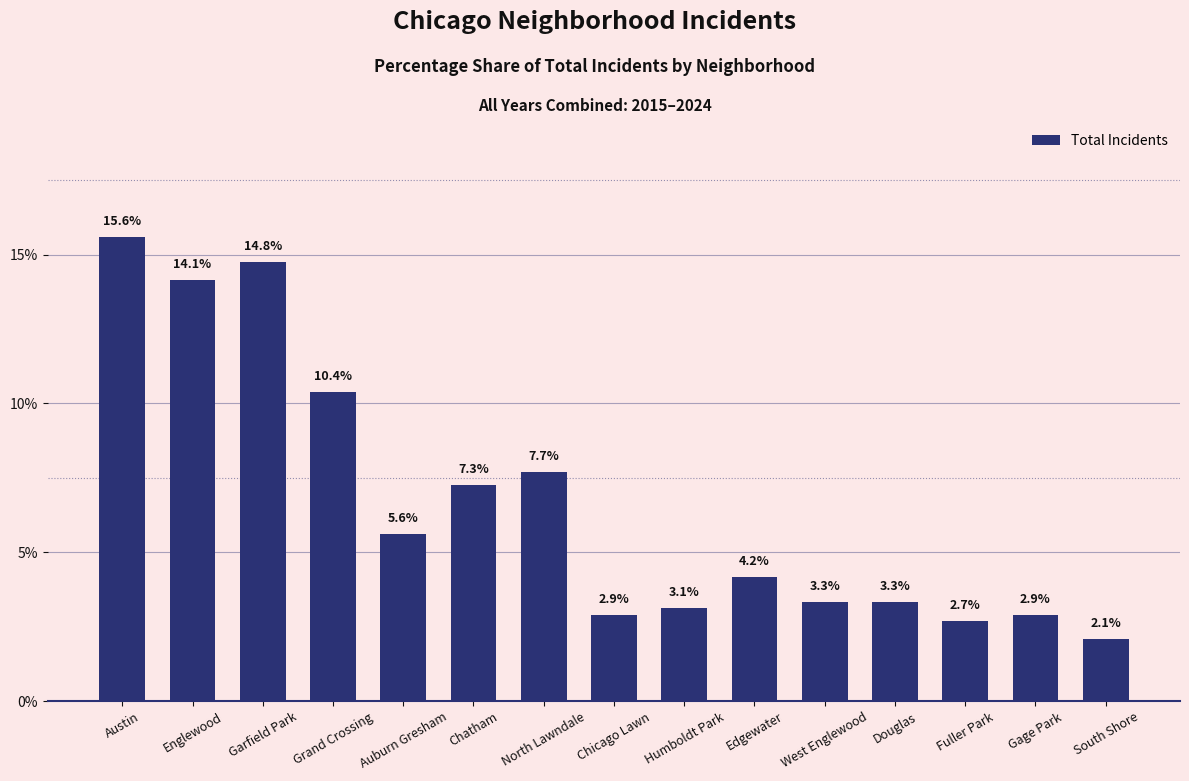

What is the sum of the values at Chicago Lawn and Auburn Gresham?

8.5